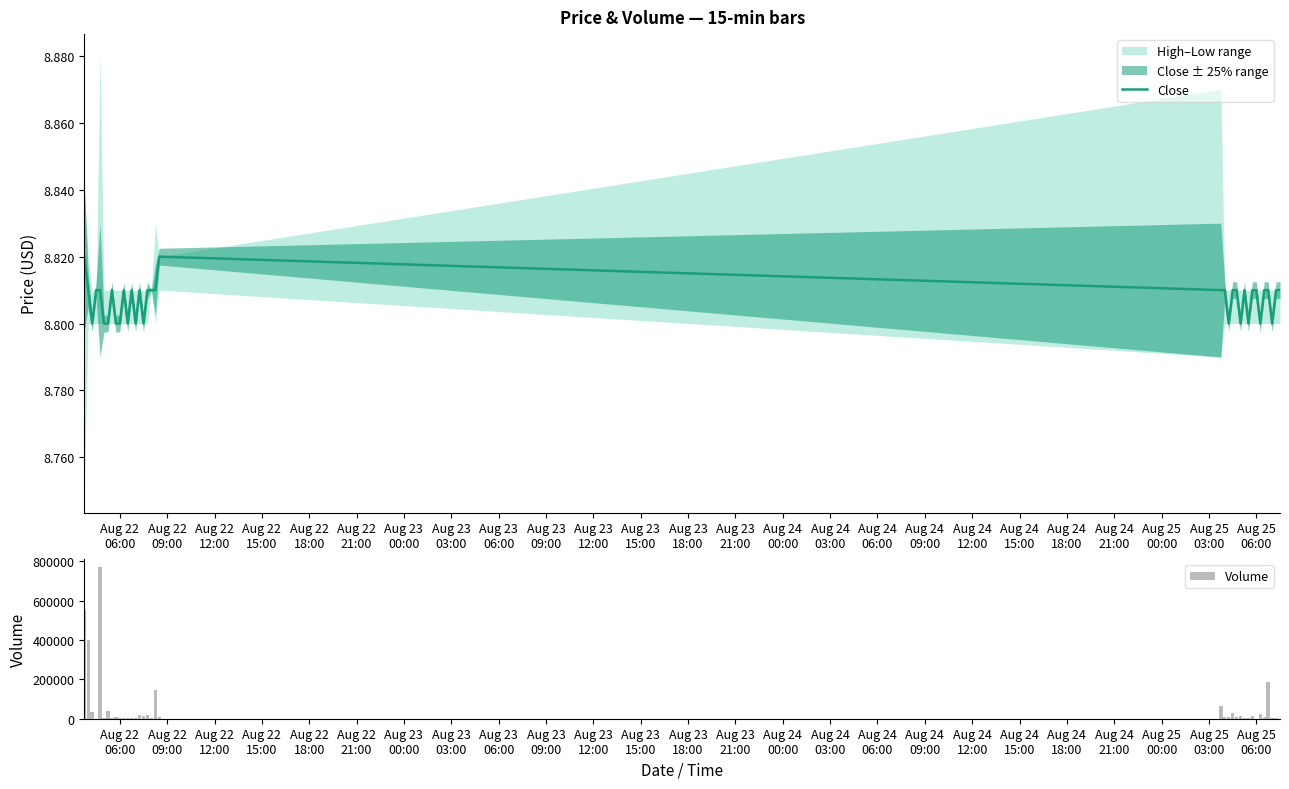

What is the highest value of the Volume series?

771249